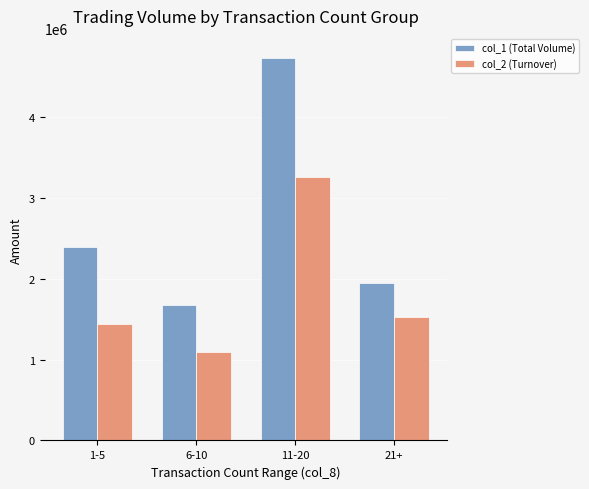

Reading right to left, what are all the values shown in this chart?

col_1 (Total Volume): 1953000	4735000	1674000	2389000
col_2 (Turnover): 1528090	3259270	1097190	1443530